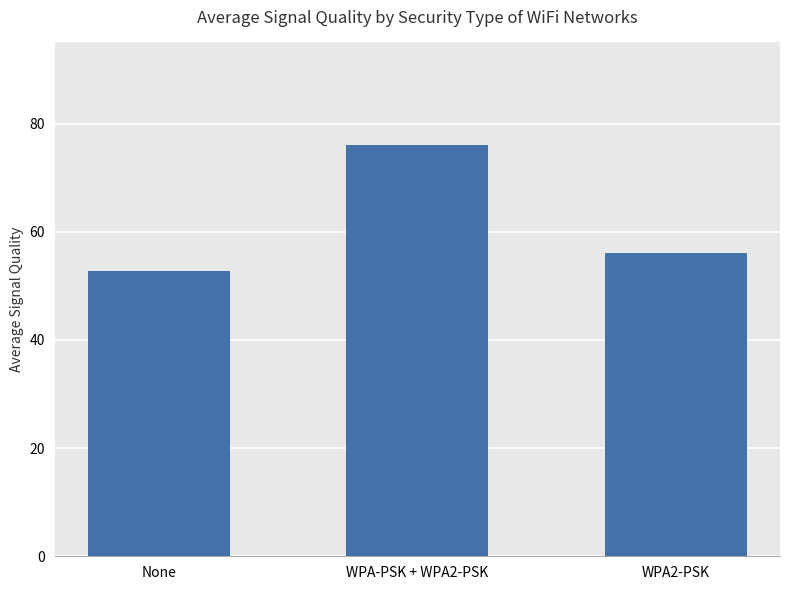

Rank the categories by value from lowest to highest.

None, WPA2-PSK, WPA-PSK + WPA2-PSK